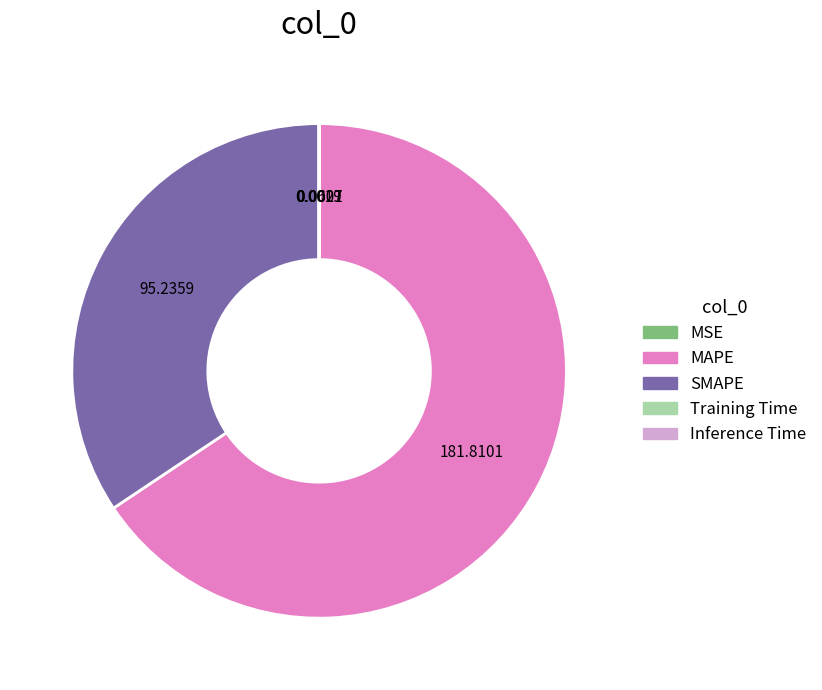

Which has a higher value, MAPE or SMAPE?

MAPE